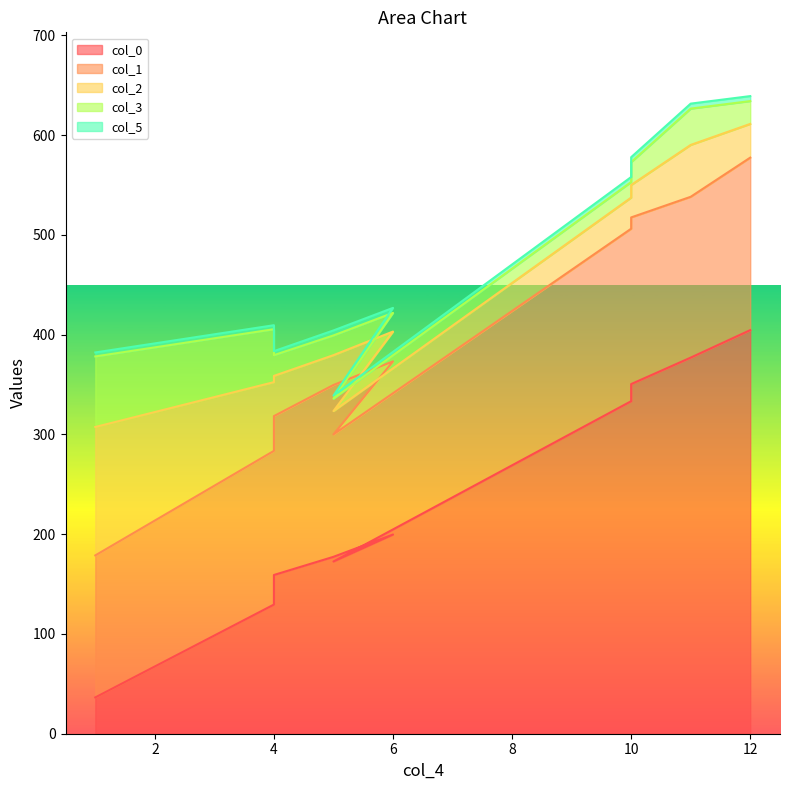

What is the label of the 10th point from the left?

12